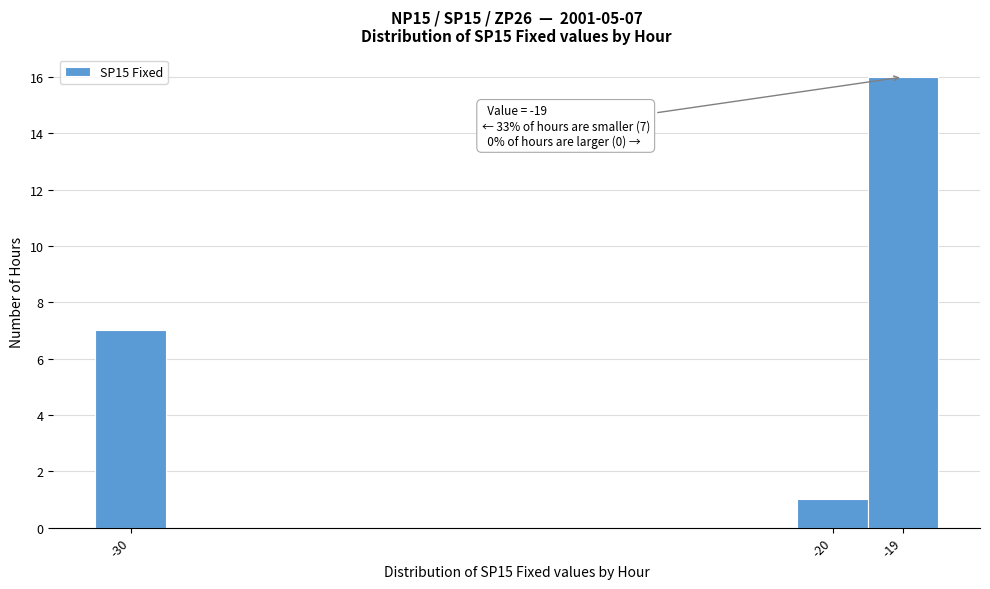

Over which range of the x-axis is the bar tallest?

-19.5 to -18.5